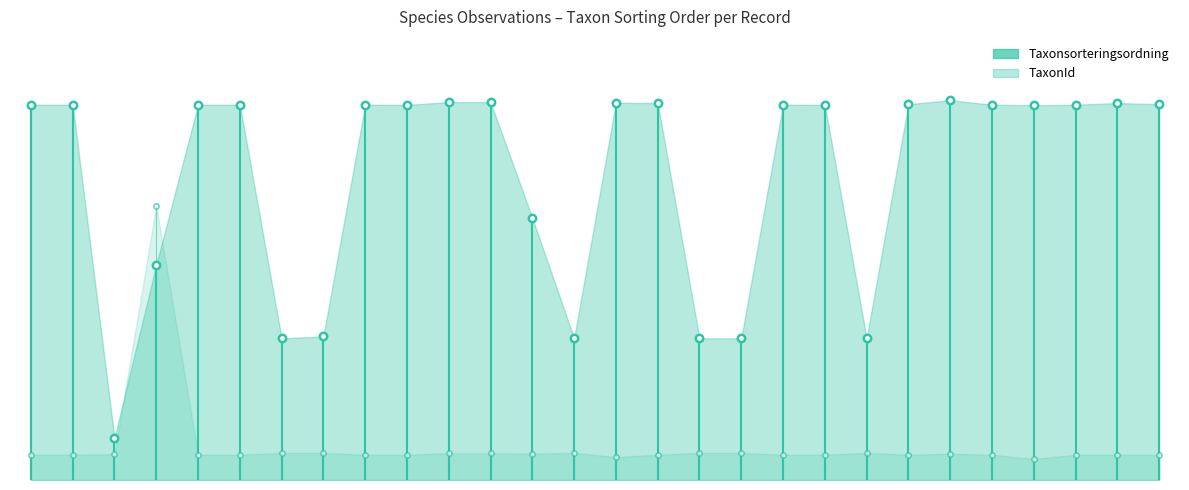

Is the value of TaxonId at 119830771 greater than the value of Taxonsorteringsordning at 119830752?

No